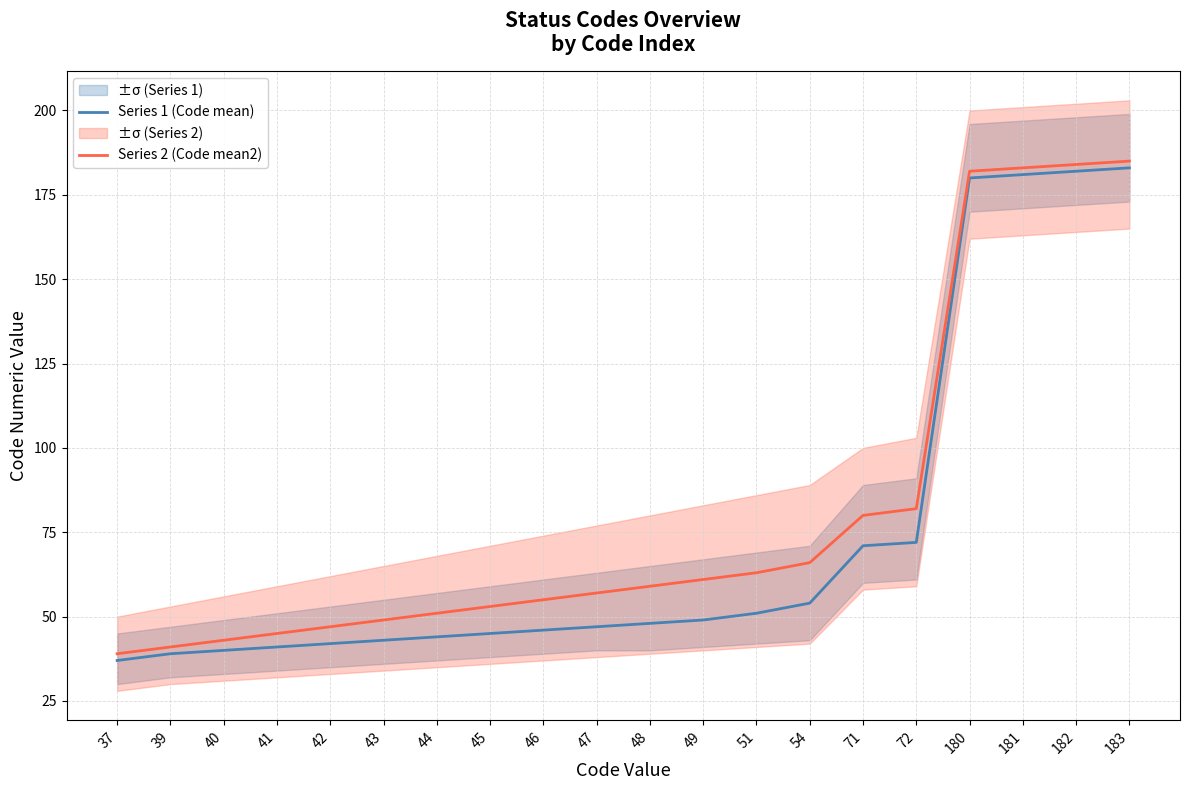

The Series 1 (Code mean) series shows 75 at 180. True or false?

False